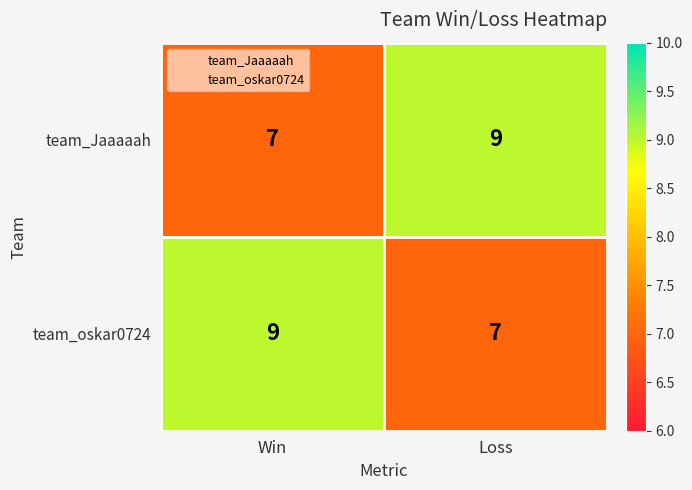

Where is team_Jaaaaah nearest to the value 8?

Win